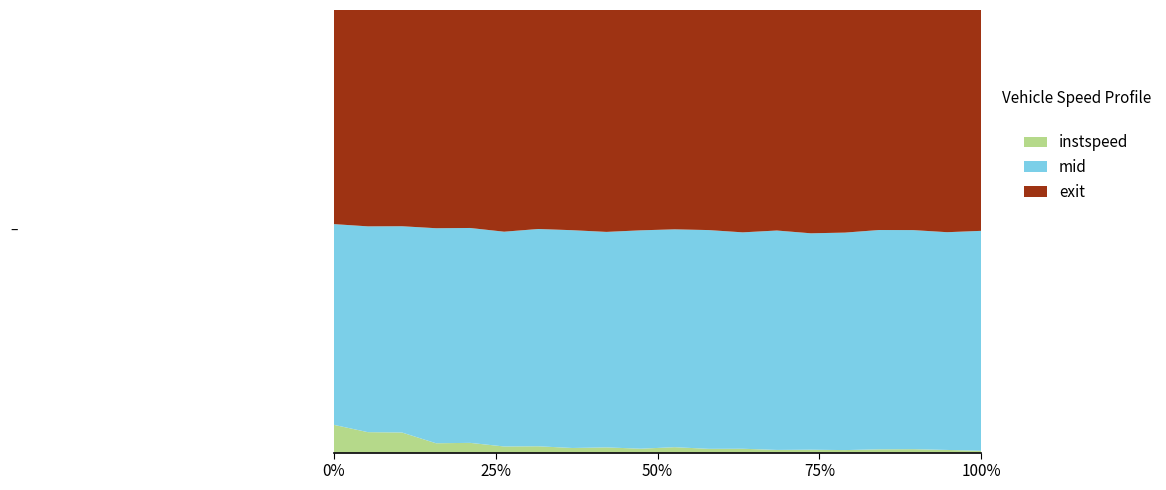

Reading left to right, extract all data points from this chart.

instspeed: 948=11.4	937=9.5	932=9.6	669=12.0	686=14.5	414=12.5	954=13.5	665=10.5	938=12.9	690=9.8	658=13.7	688=13.3	407=14.0	667=11.0	672=12.8	409=11.2	671=14.9	664=16.1	412=12.9	956=10.1
exit: 948=87.9	937=101.0	932=102.9	669=280.3	686=326.0	414=453.2	954=468.7	665=503.8	938=548.2	690=553.1	658=558.2	688=783.9	407=813.4	667=910.6	672=997.9	409=1000.0	671=1005.7	664=1035.8	412=1083.2	956=1270.9
mid: 948=82.4	937=96.1	932=98.1	669=276.2	686=321.4	414=439.1	954=465.1	665=498.3	938=532.4	690=548.2	658=554.4	688=779.2	407=791.6	667=906.1	672=967.1	409=977.1	671=1002.5	664=1031.0	412=1061.6	956=1266.0